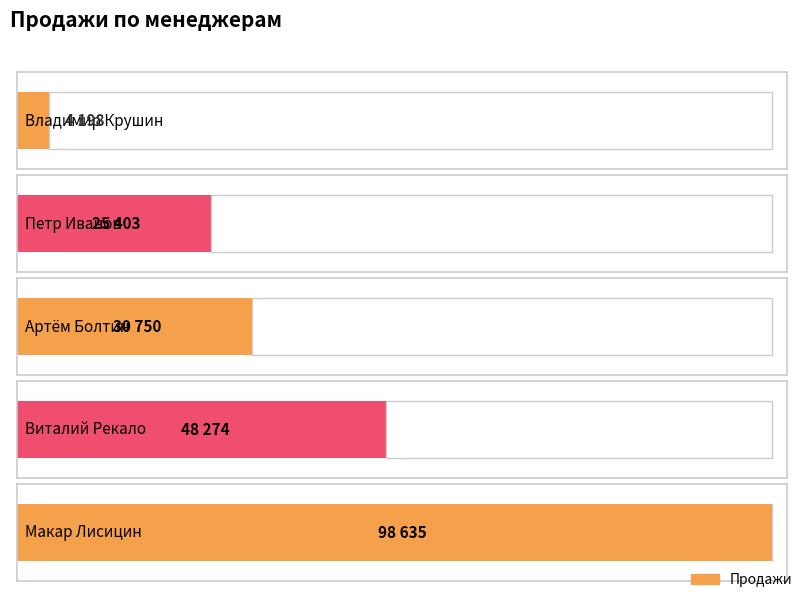

Which label corresponds to the largest value in the chart?

Макар Лисицин